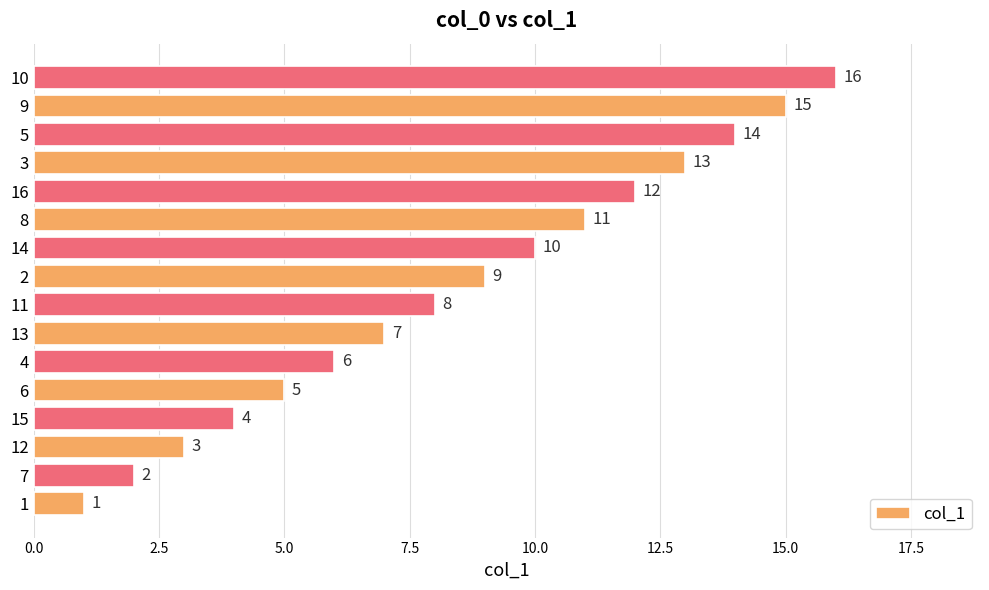

What is the ratio of the value at 13 to the value at 3?

0.5